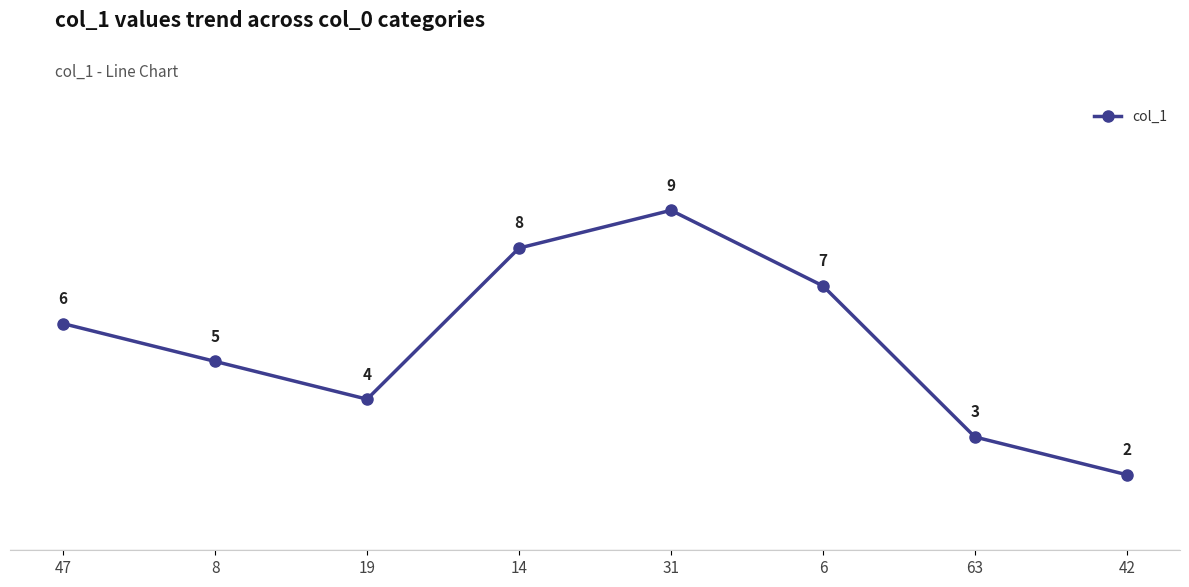

Is it true that the value at 8 is 2?

False